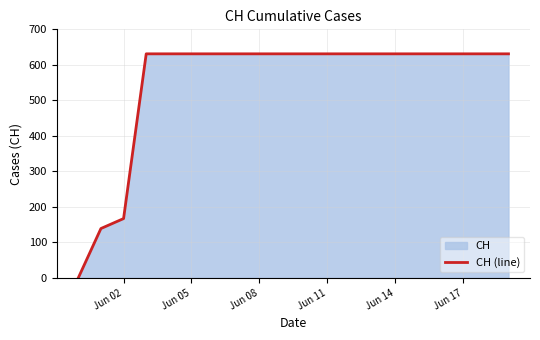

How many lines are shown in the chart?

1